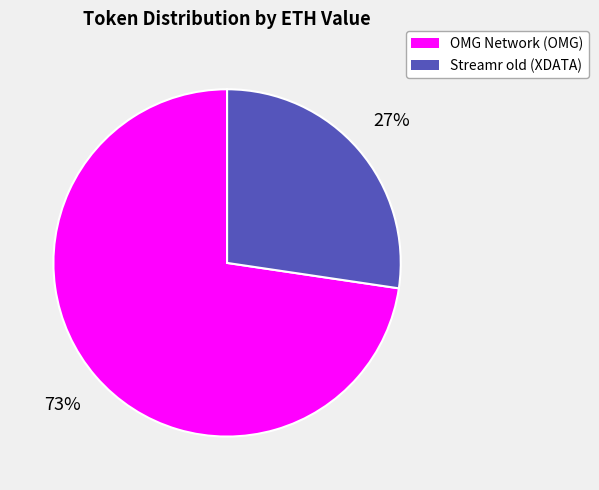

Is the sum of Streamr old (XDATA) and OMG Network (OMG) greater than half?

Yes